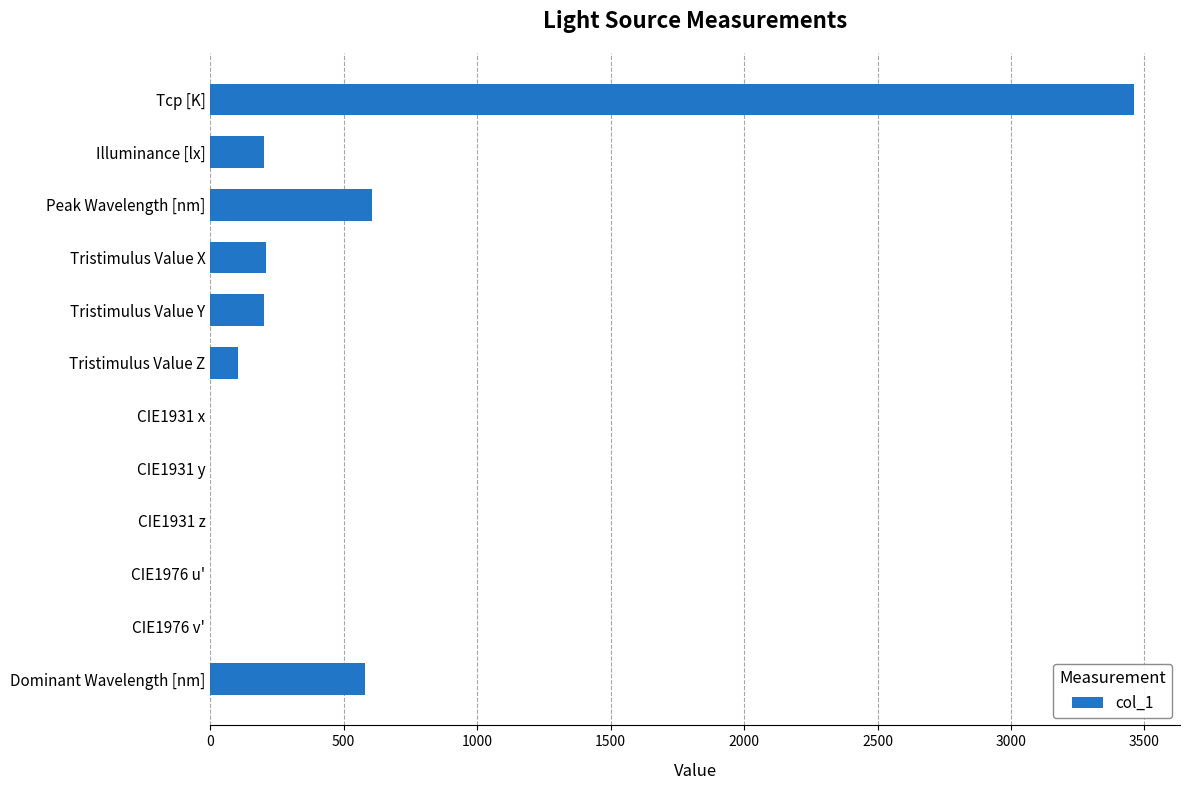

Which has a higher value, CIE1976 u' or Tristimulus Value Y?

Tristimulus Value Y